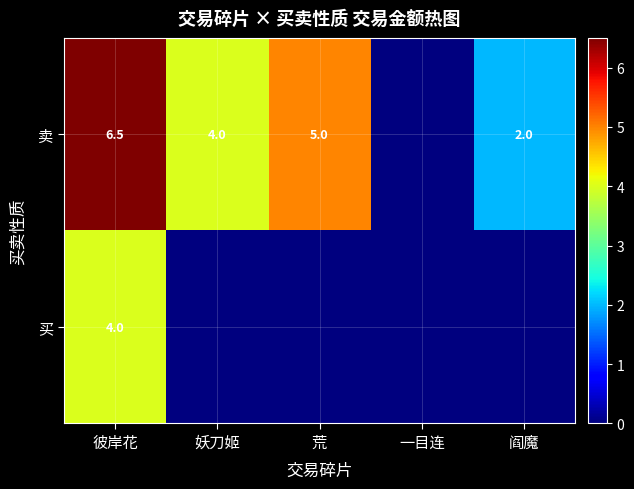

True or false: 卖 has a value of 2.0 at 阎魔.

True